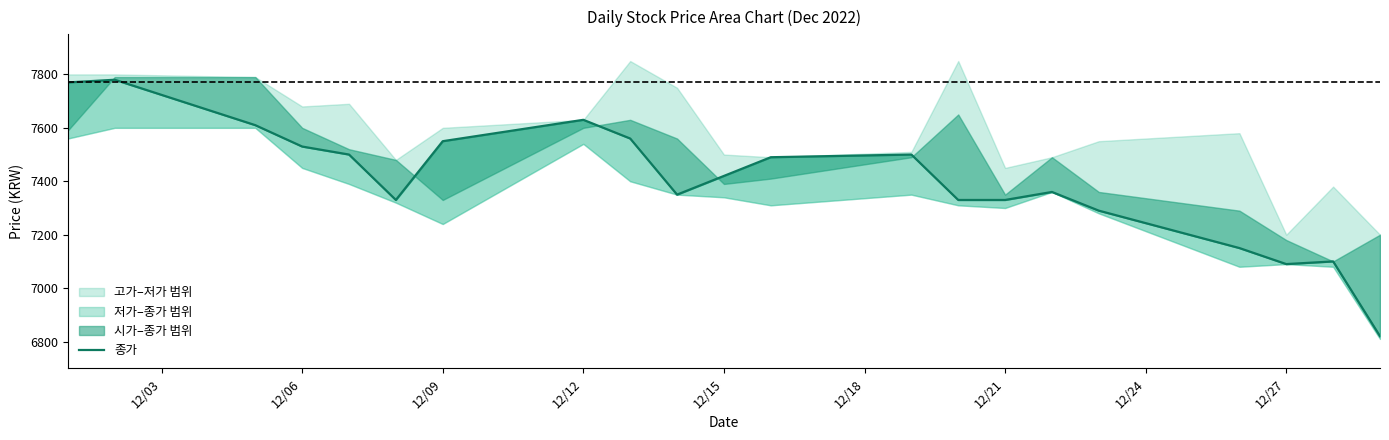

How many data points are above 7420?

10